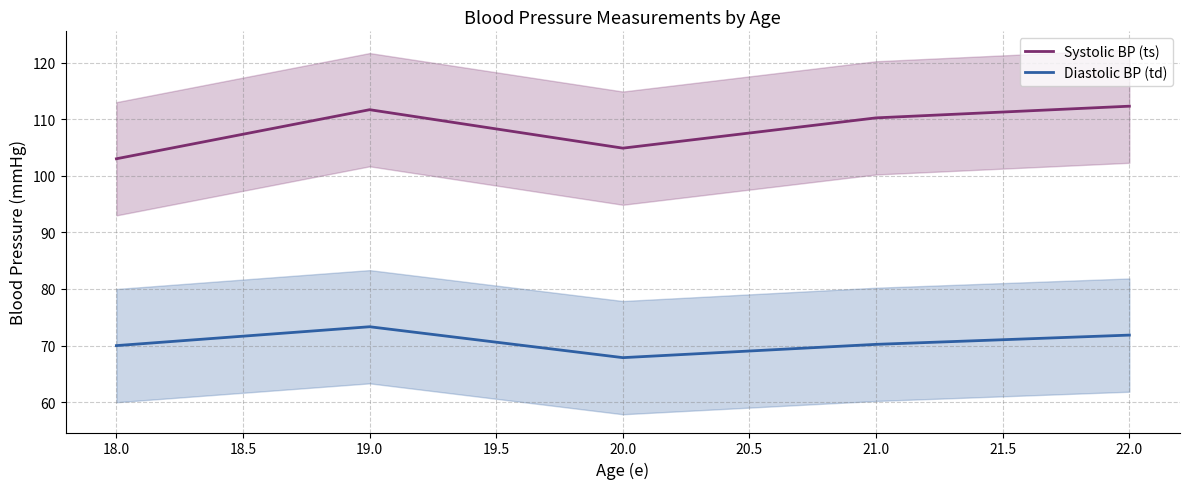

Is it true that Systolic BP (ts) equals 111.7 at 19.0?

True